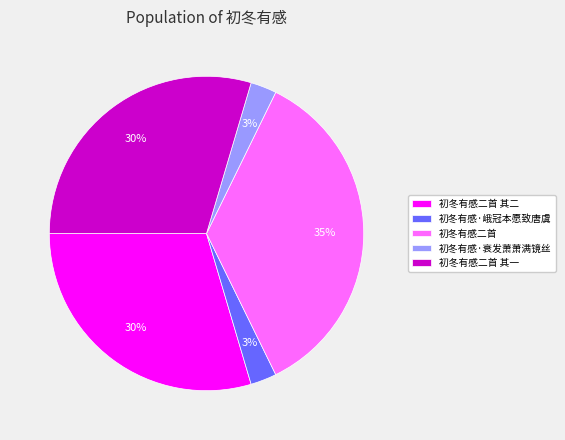

To the nearest percent, what portion does 初冬有感·衰发萧萧满镜丝 represent?

3%